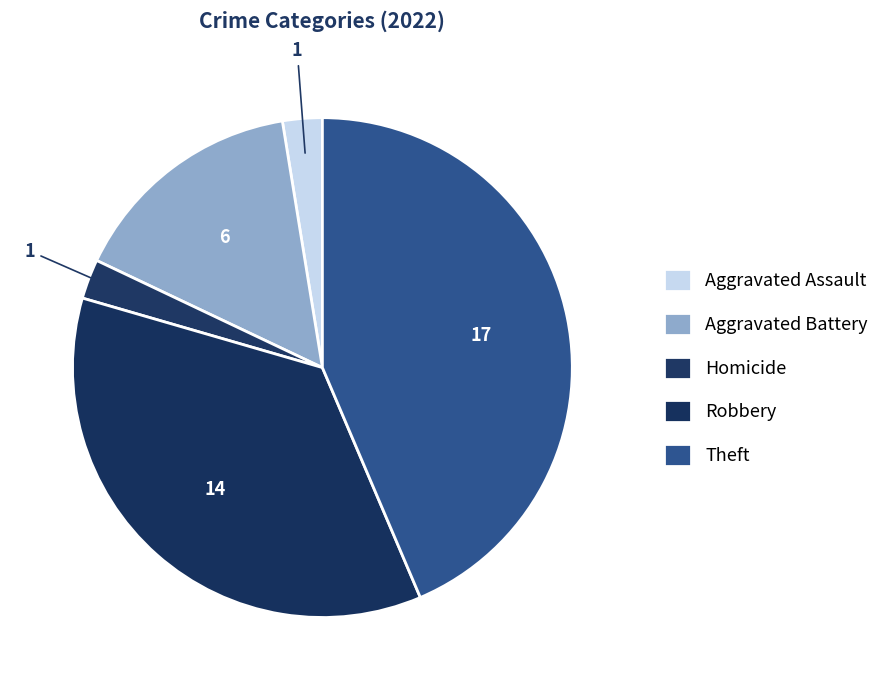

Count the number of slices in the pie.

5